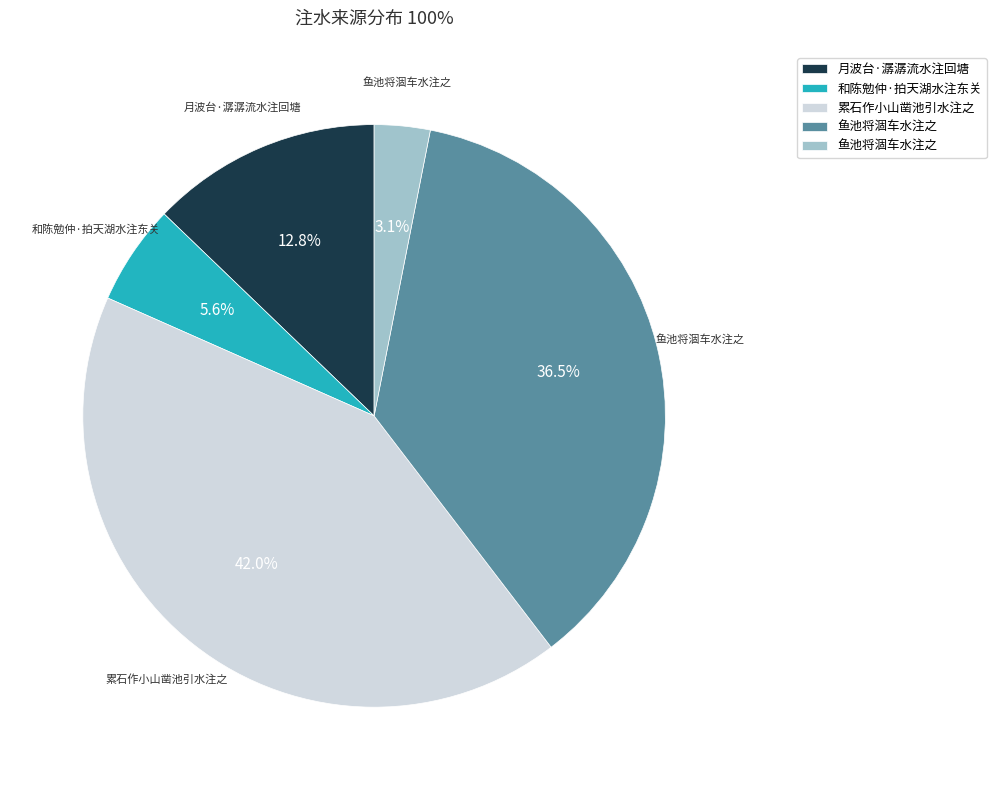

Does any single category account for the majority?

No